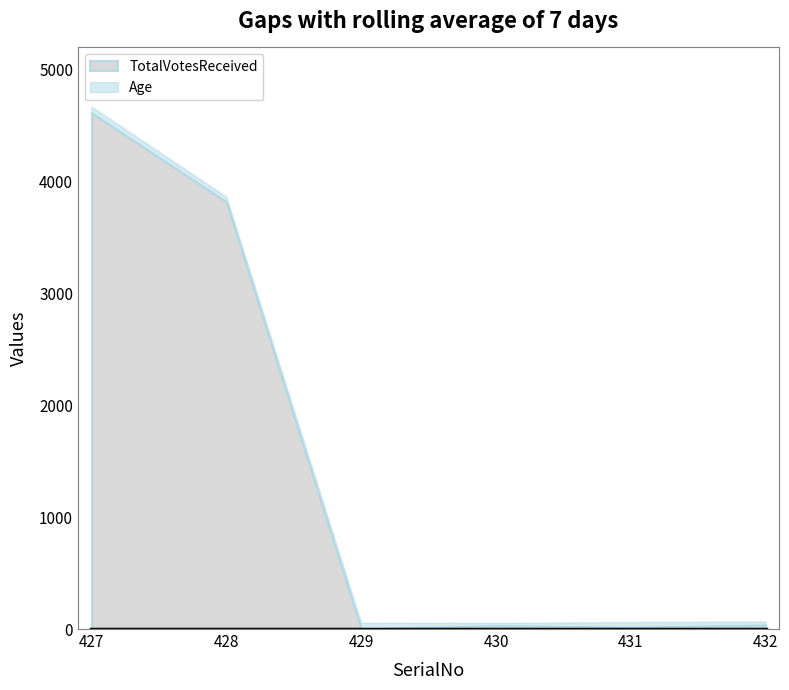

Rank the categories by Age value from lowest to highest.

430, 432, 428, 431, 429, 427